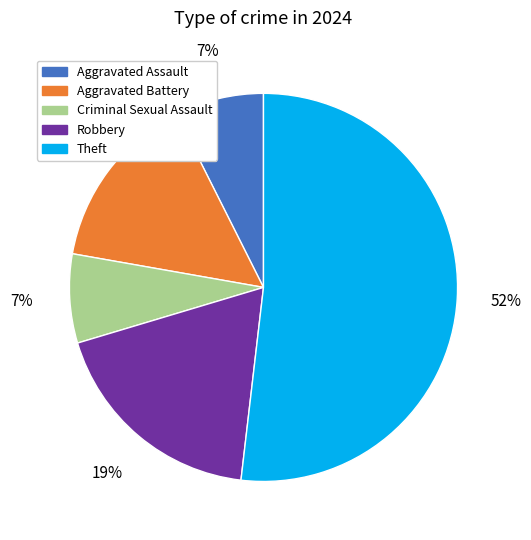

Approximately how many times larger is the value at Aggravated Battery compared to Robbery?

0.8